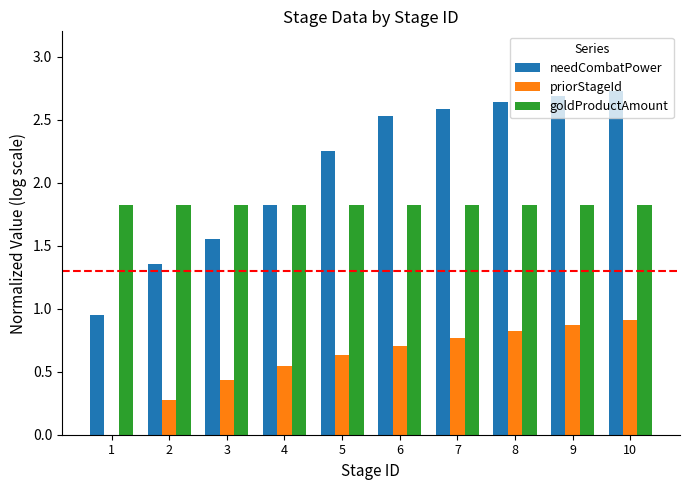

Between 1 and 2, which series saw the biggest shift?

needCombatPower